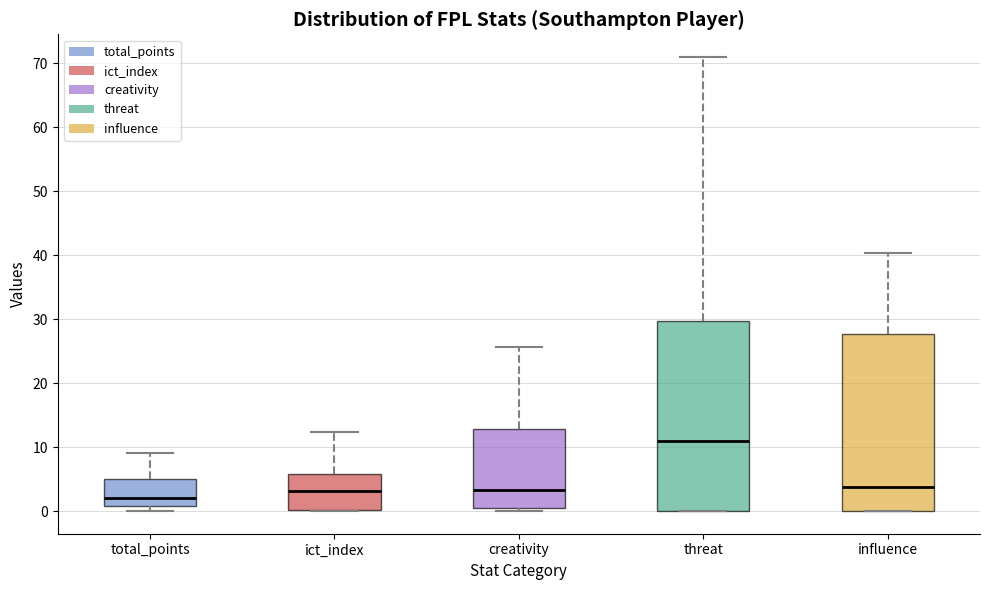

Which box is the tallest, from its lower edge to its upper edge?

threat